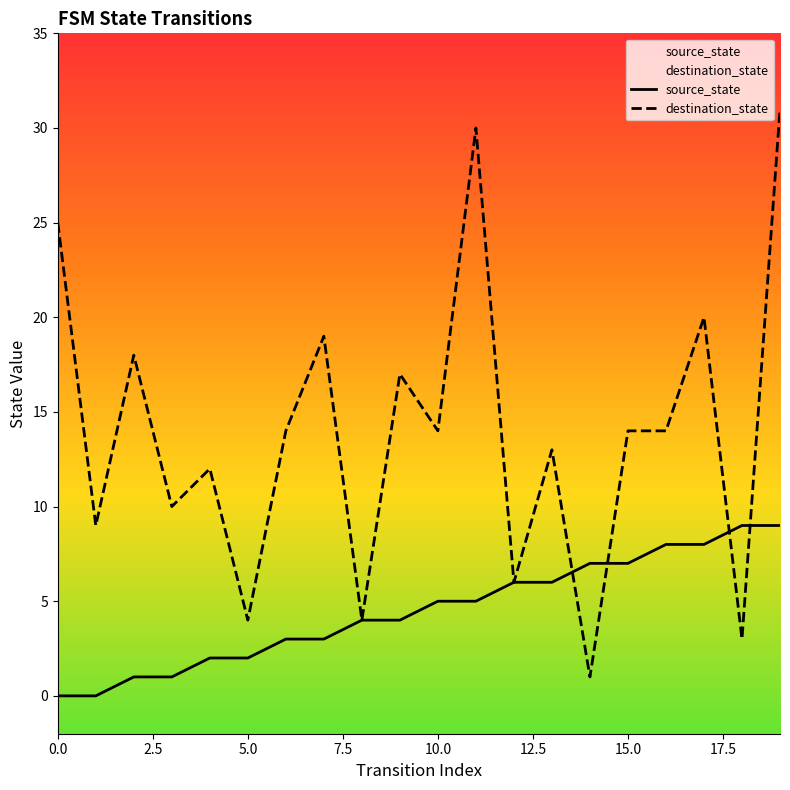

How many times do source_state and destination_state cross each other?

4